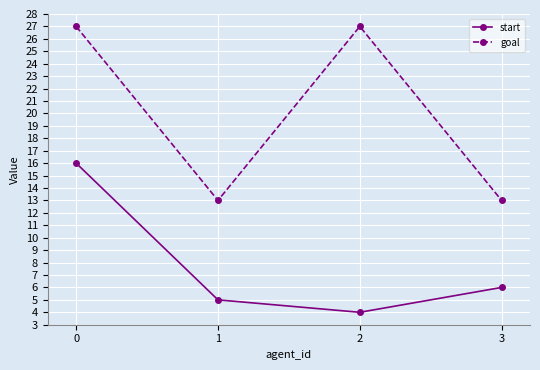

What is the difference between the goal values at 1 and 0?

14